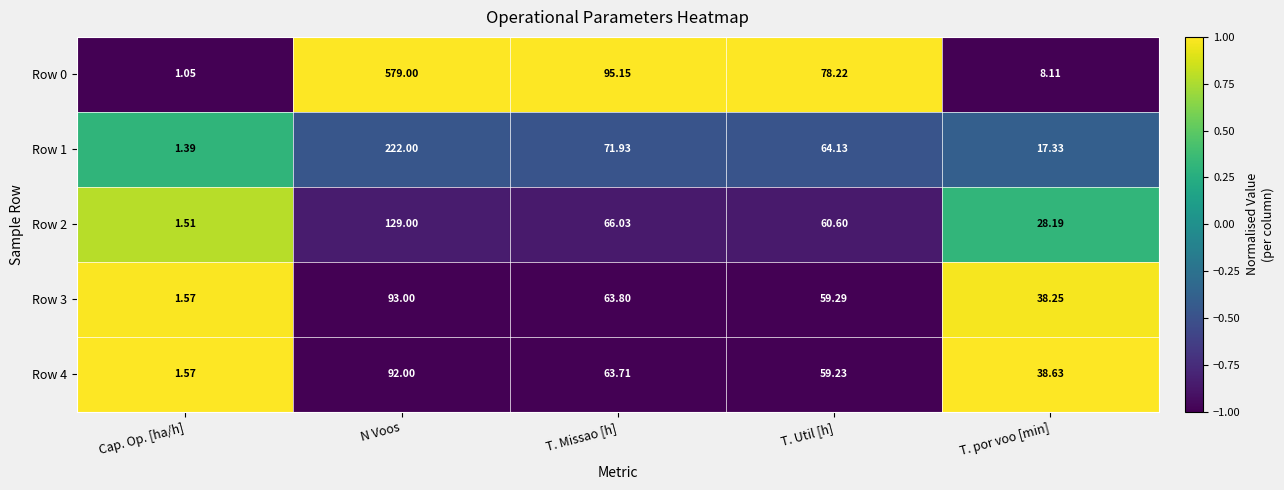

How many series are shown in this chart?

5